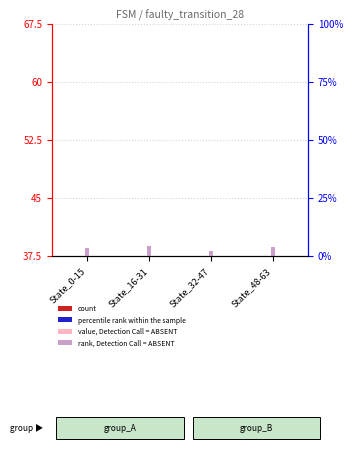

What is the average value of the value, Detection Call = ABSENT series?

37.5